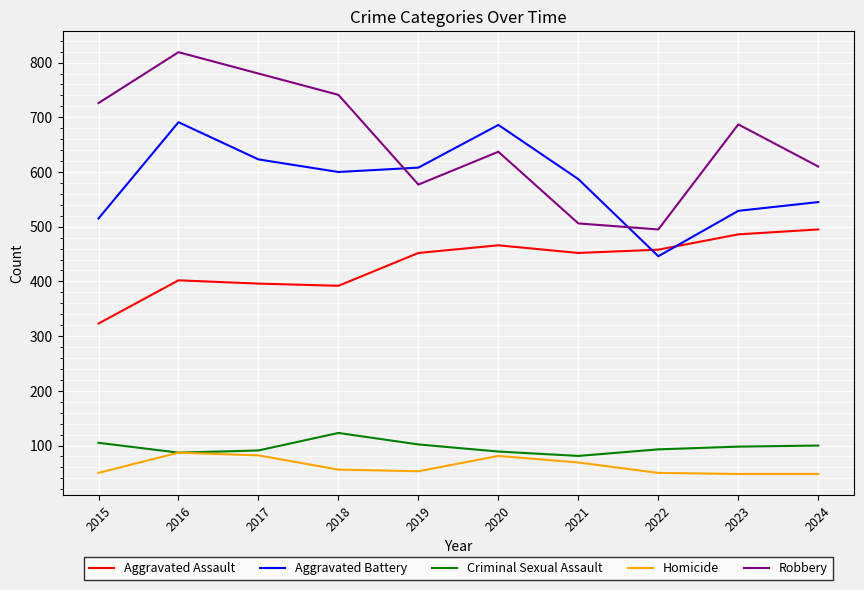

Count the number of categories in the chart.

10